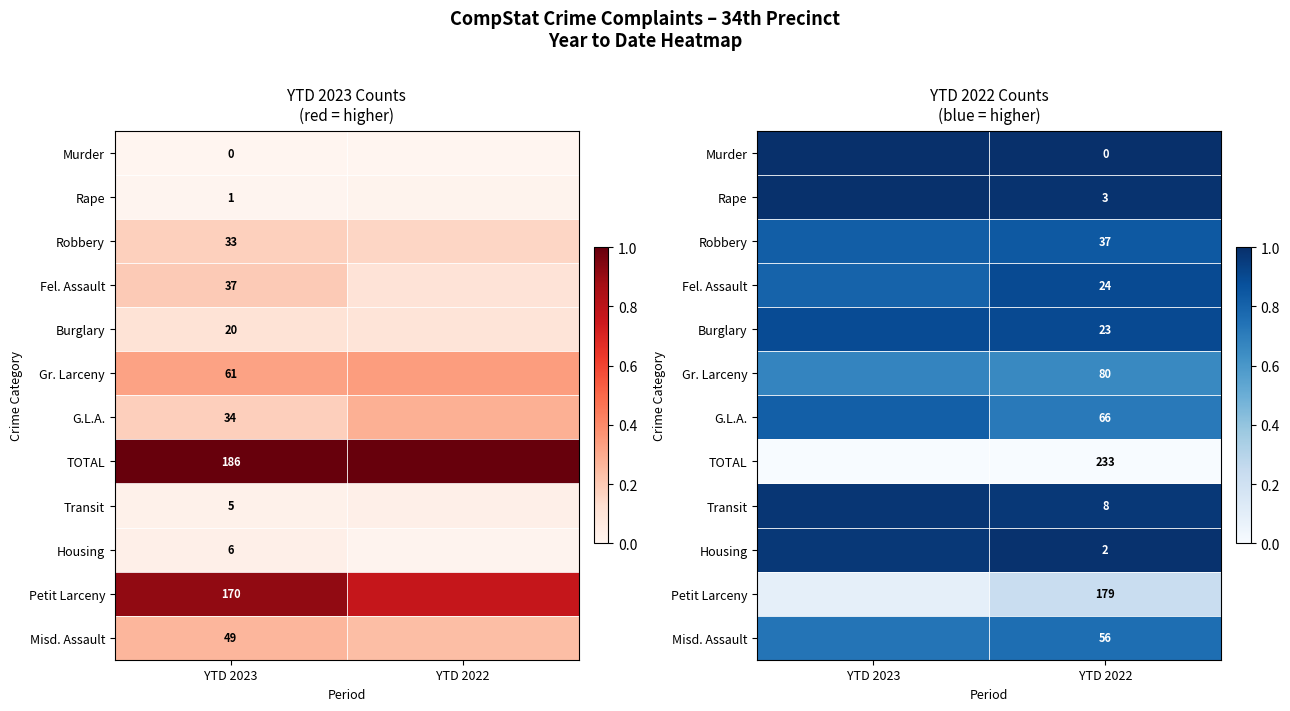

How many distinct data groups are displayed?

12